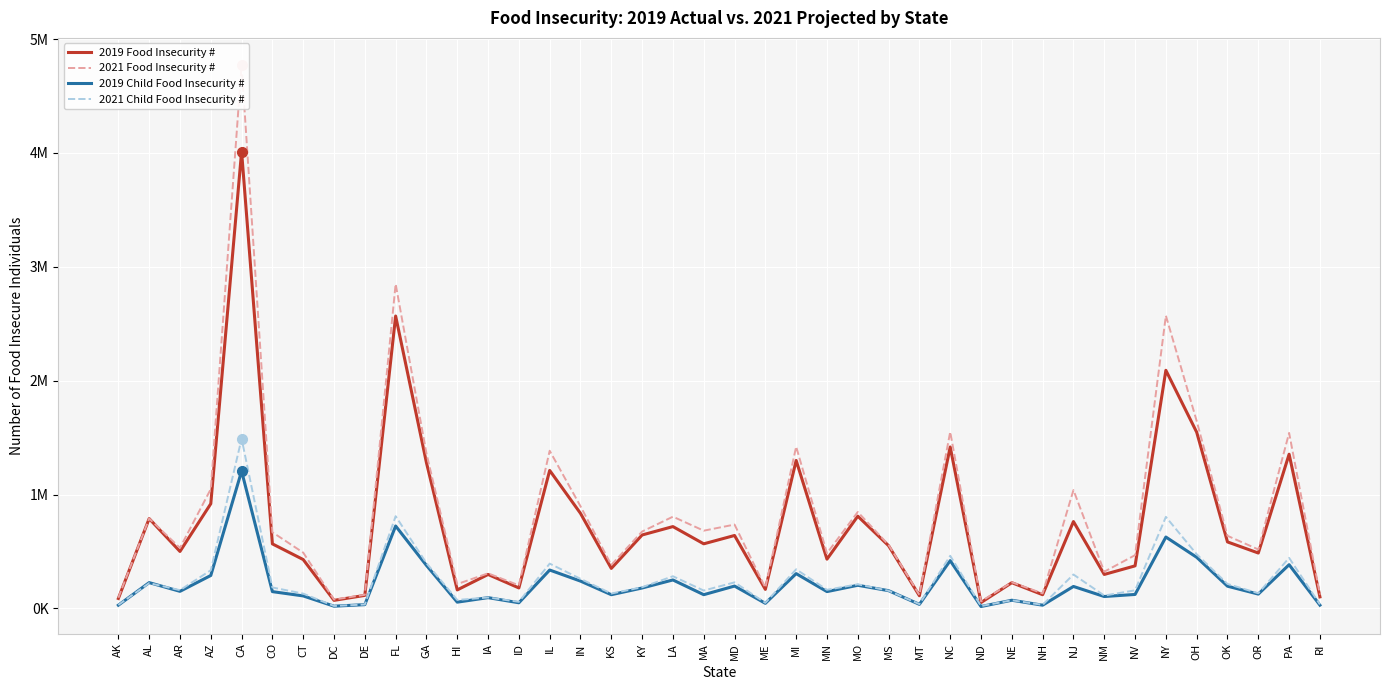

What is the label of the 28th point from the left?

NC